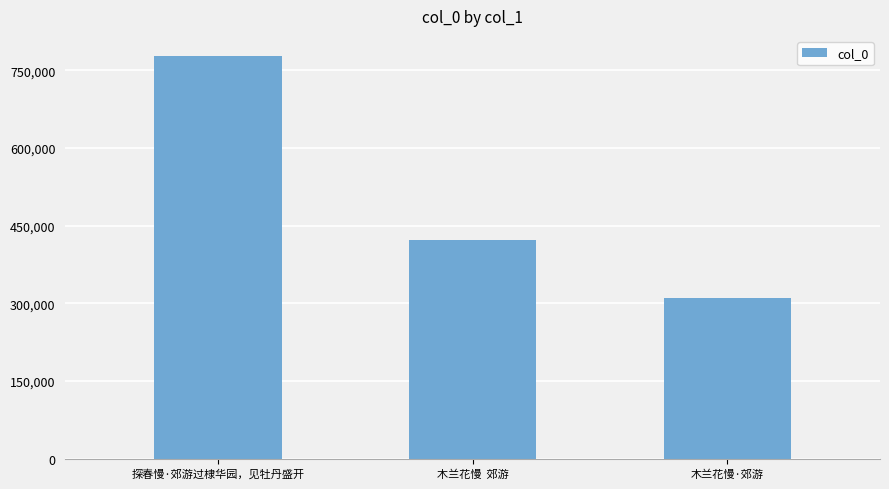

What is the sum of all values?

1510327